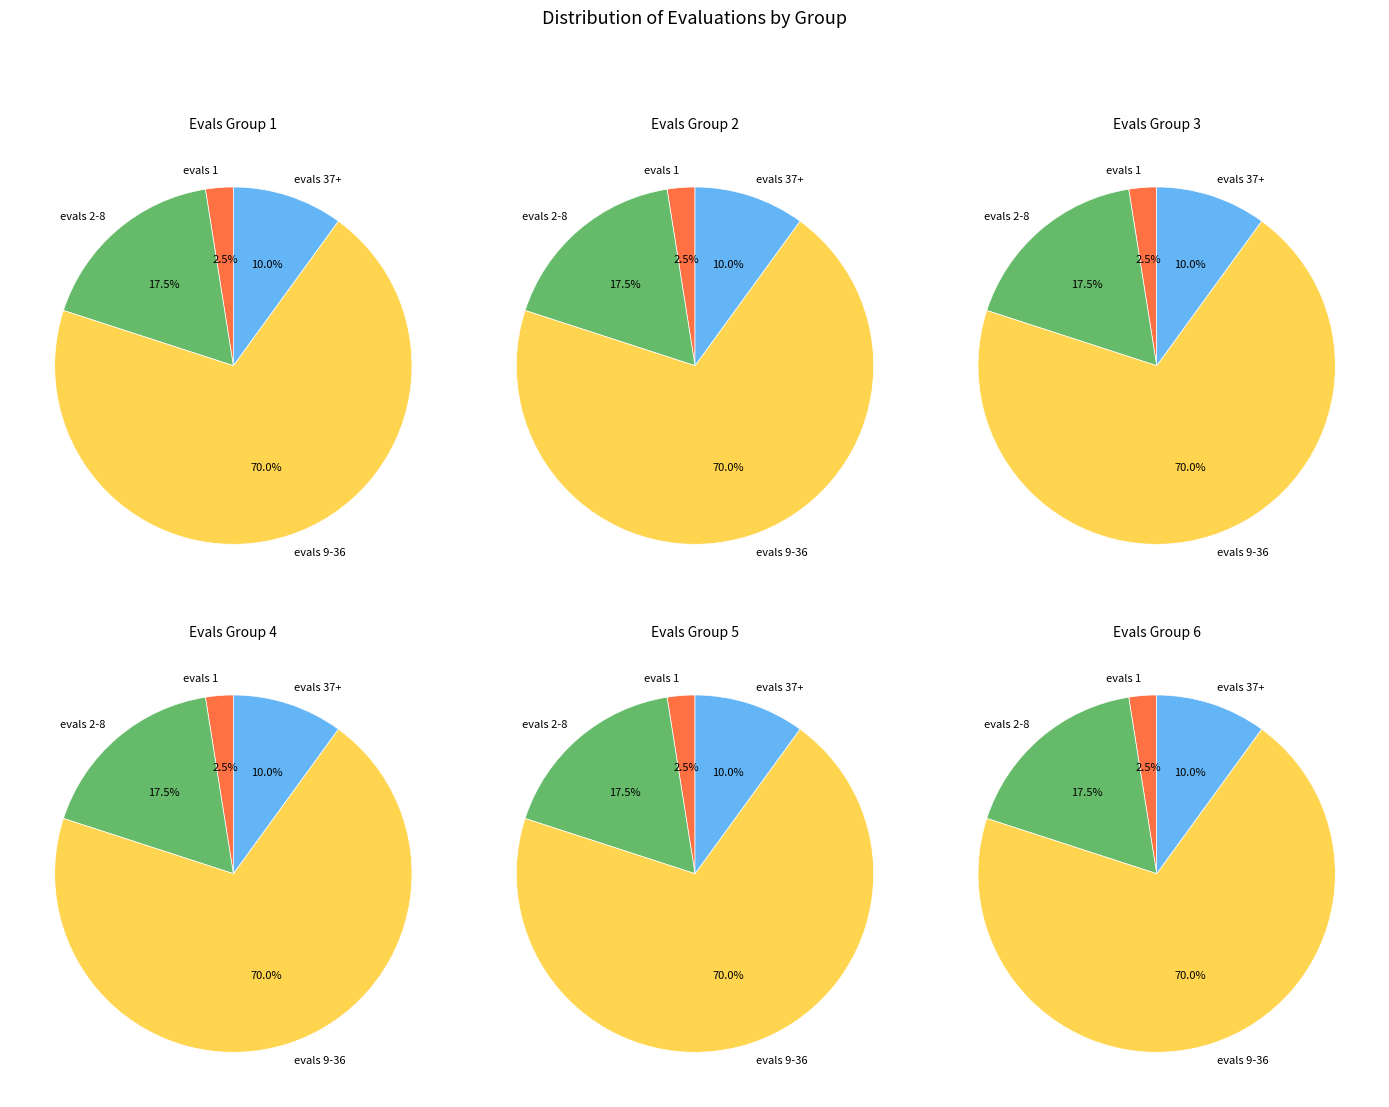

True or false: evals 37-40+ accounts for 24% of the total.

False